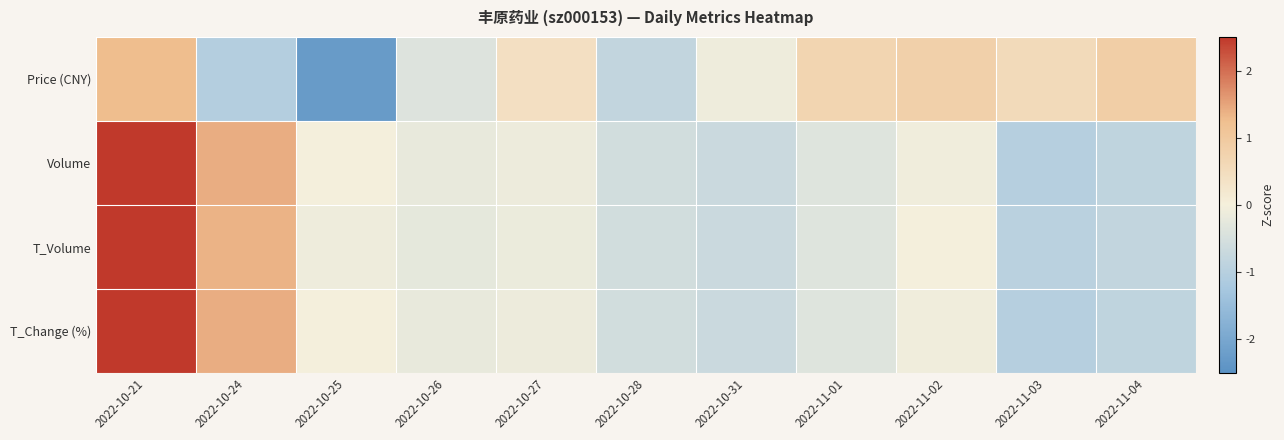

At how many categories does at least one series exceed 2?

1